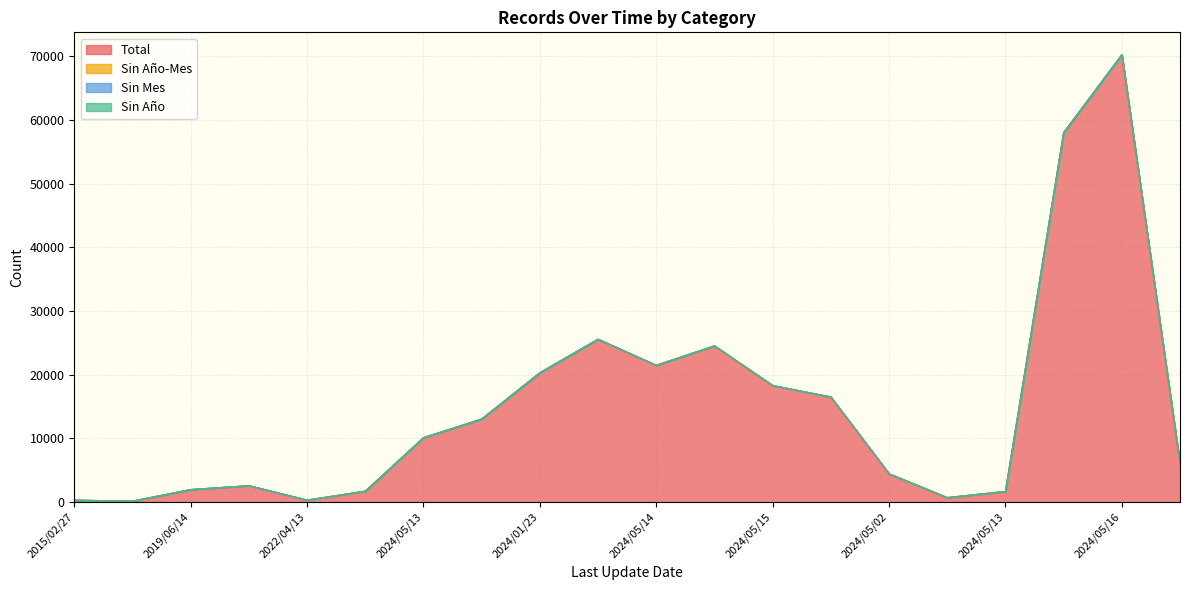

Between 2024/05/13 and 2015/02/27, which is larger?

2024/05/13